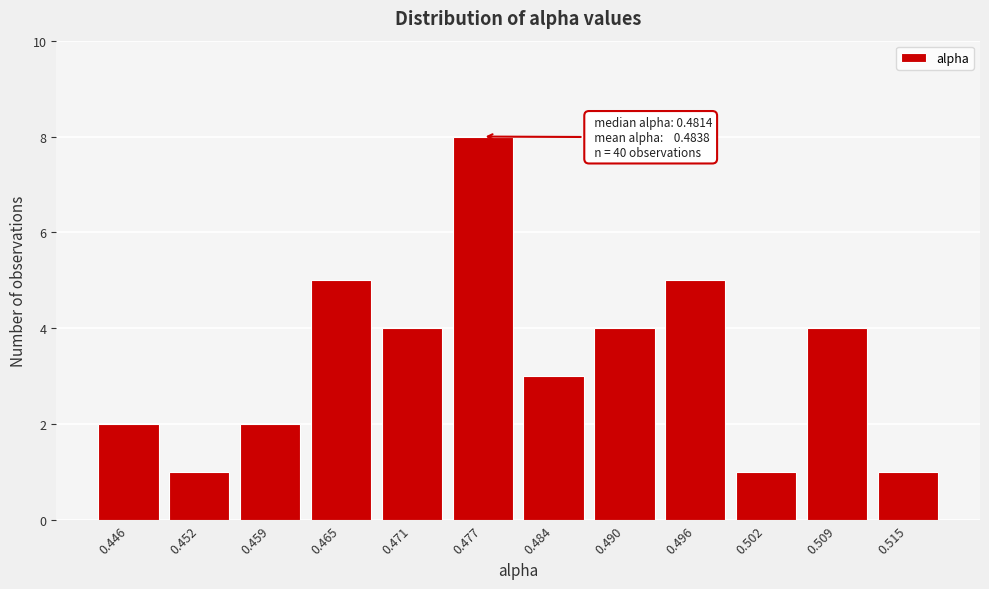

Reading left to right, transcribe all the data shown in this chart.

0.446=2	0.452=1	0.459=2	0.465=5	0.471=4	0.477=8	0.484=3	0.490=4	0.496=5	0.502=1	0.509=4	0.515=1